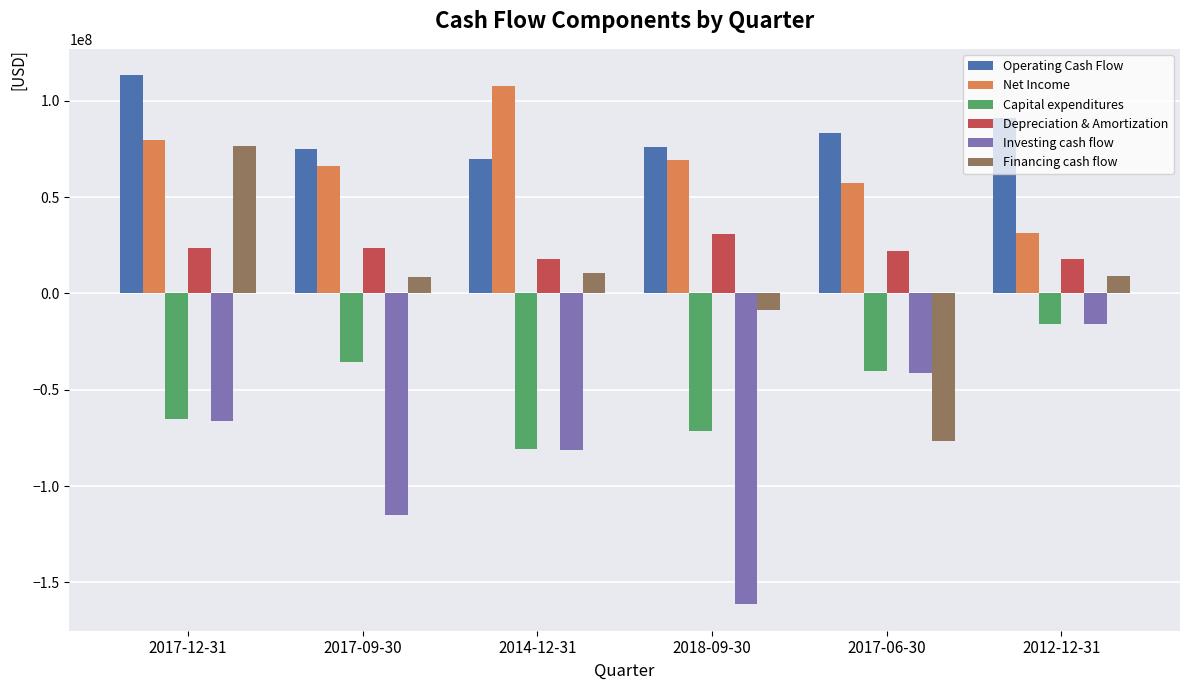

How many bars are there in each group?

6